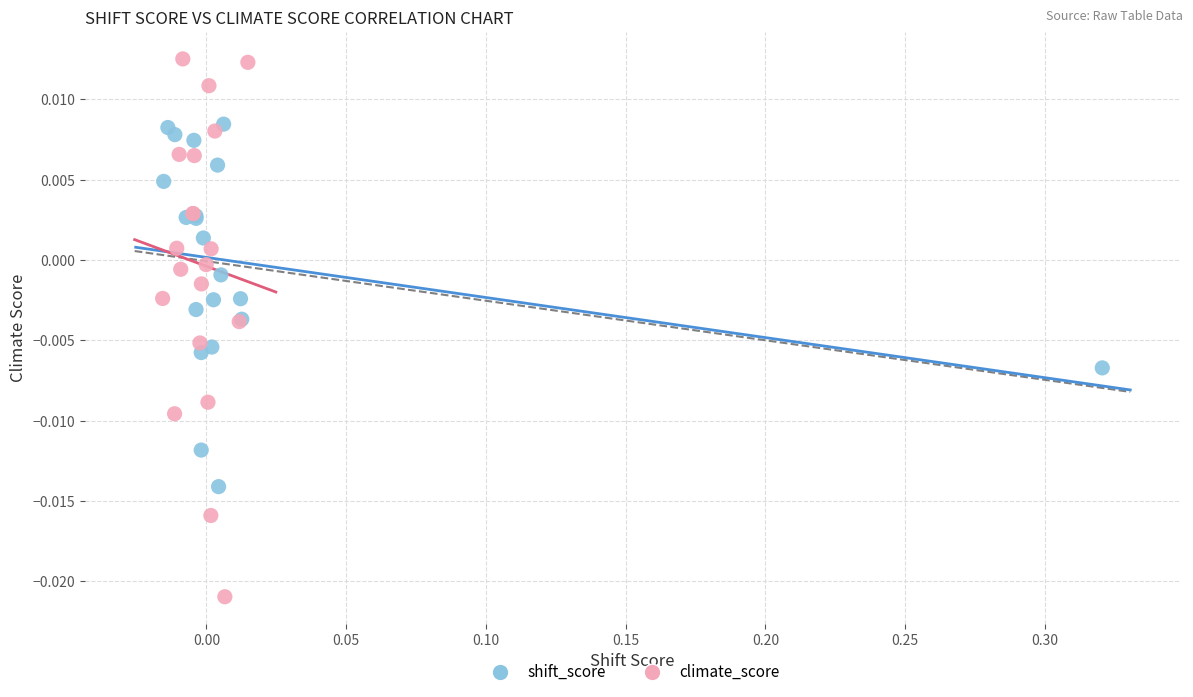

Which series has the largest Y range (max minus min)?

climate_score